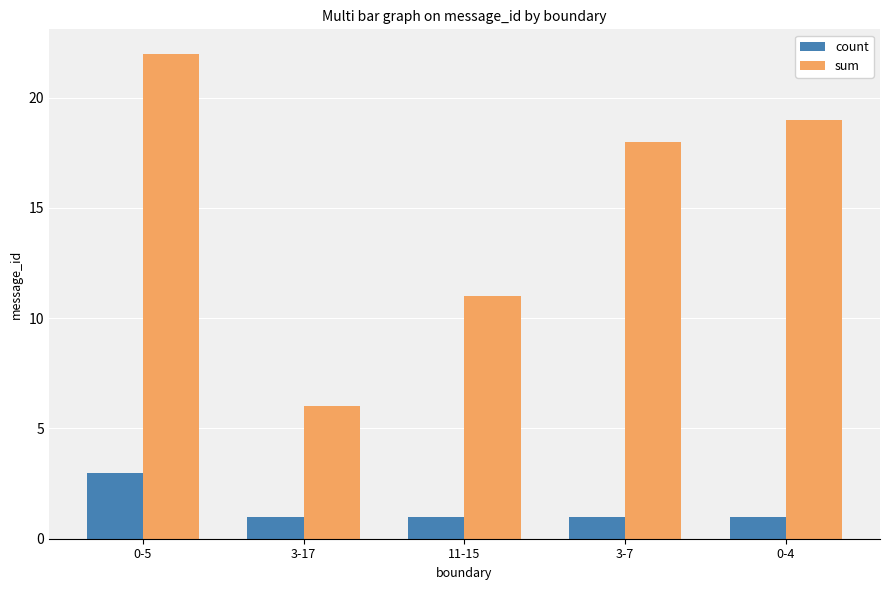

What is the average value of the sum series?

15